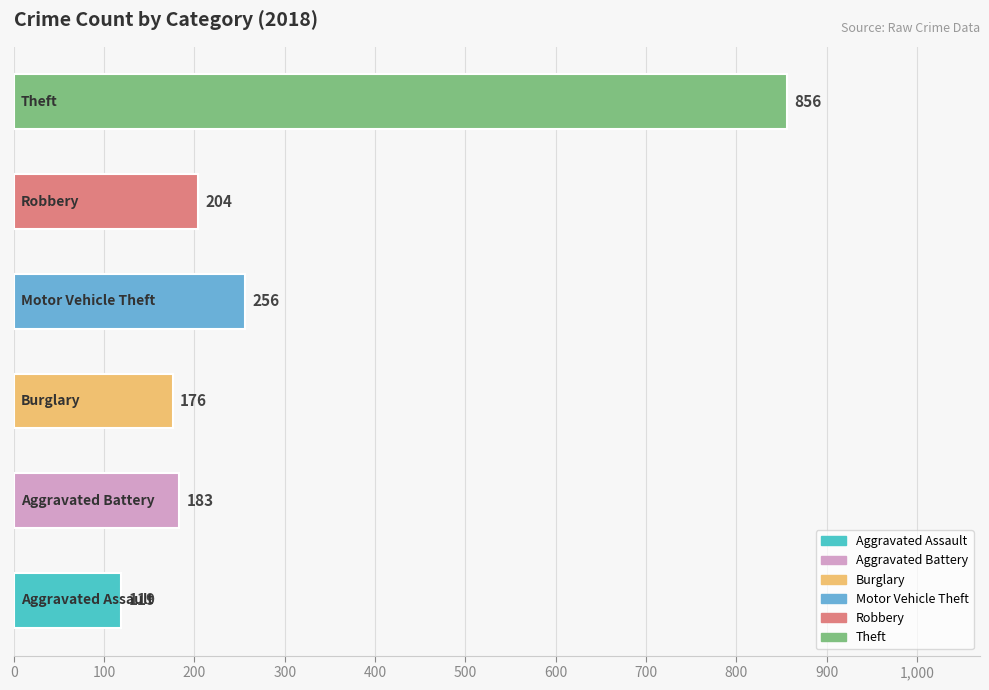

What is the minimum value shown in the chart?

119